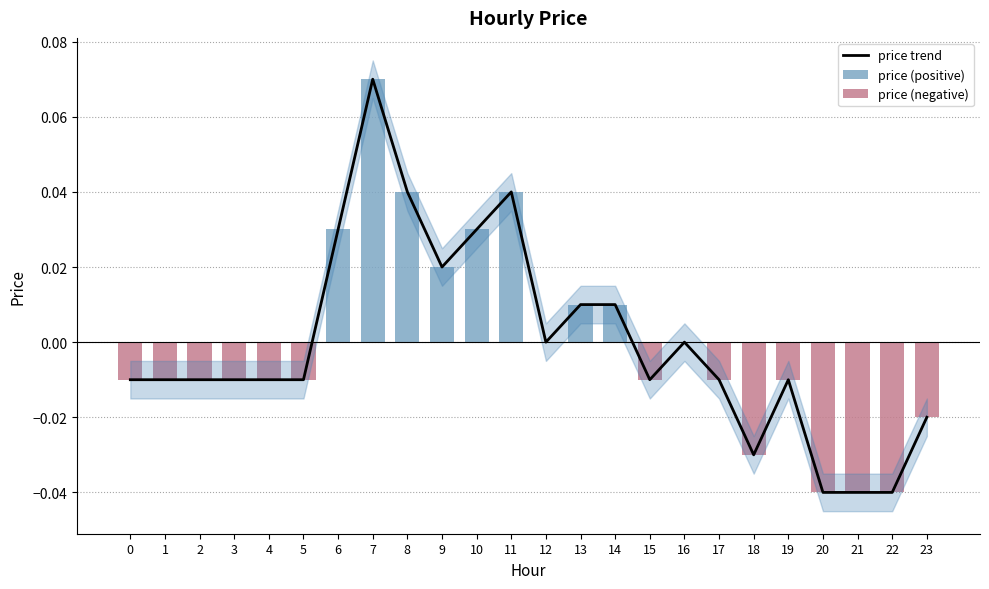

Reading right to left, list all the values displayed in this chart.

price trend: 23=-0.0	22=-0.0	21=-0.0	20=-0.0	19=-0.0	18=-0.0	17=-0.0	16=0.0	15=-0.0	14=0.0	13=0.0	12=0.0	11=0.0	10=0.0	9=0.0	8=0.0	7=0.1	6=0.0	5=-0.0	4=-0.0	3=-0.0	2=-0.0	1=-0.0	0=-0.0
price (positive): 23=0.0	22=0.0	21=0.0	20=0.0	19=0.0	18=0.0	17=0.0	16=0.0	15=0.0	14=0.0	13=0.0	12=0.0	11=0.0	10=0.0	9=0.0	8=0.0	7=0.1	6=0.0	5=0.0	4=0.0	3=0.0	2=0.0	1=0.0	0=0.0
price (negative): 23=-0.0	22=-0.0	21=-0.0	20=-0.0	19=-0.0	18=-0.0	17=-0.0	16=0.0	15=-0.0	14=0.0	13=0.0	12=0.0	11=0.0	10=0.0	9=0.0	8=0.0	7=0.0	6=0.0	5=-0.0	4=-0.0	3=-0.0	2=-0.0	1=-0.0	0=-0.0